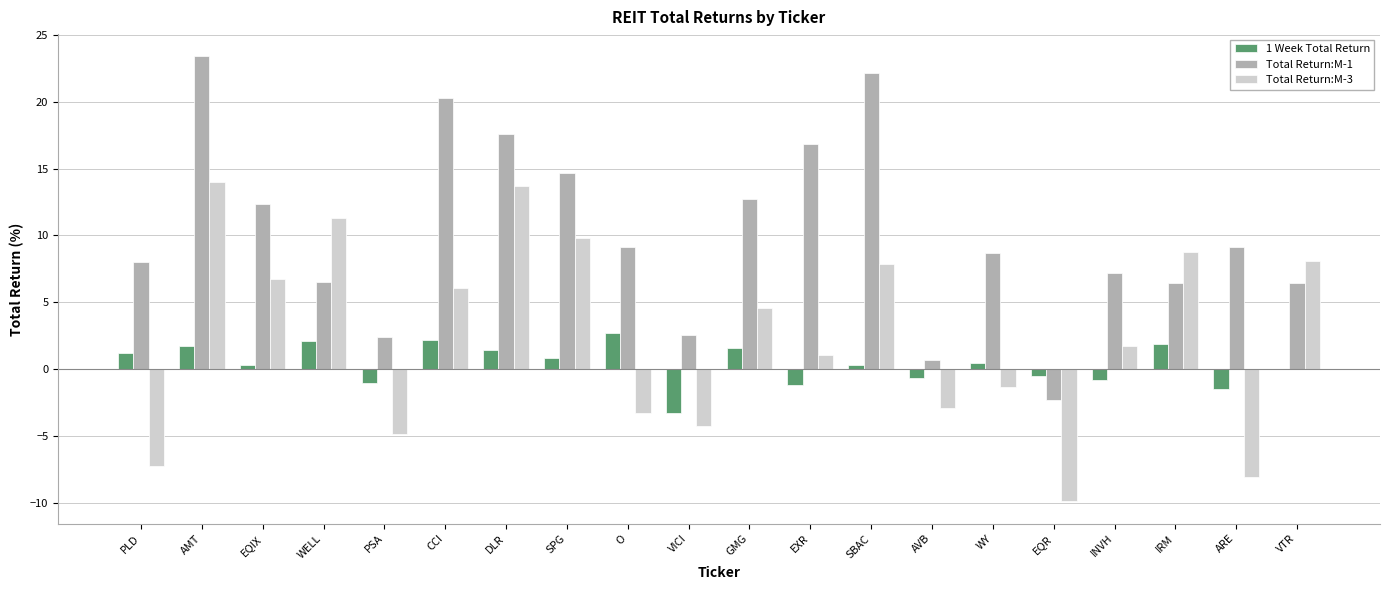

The Total Return:M-1 series shows 8.7 at WELL. True or false?

False